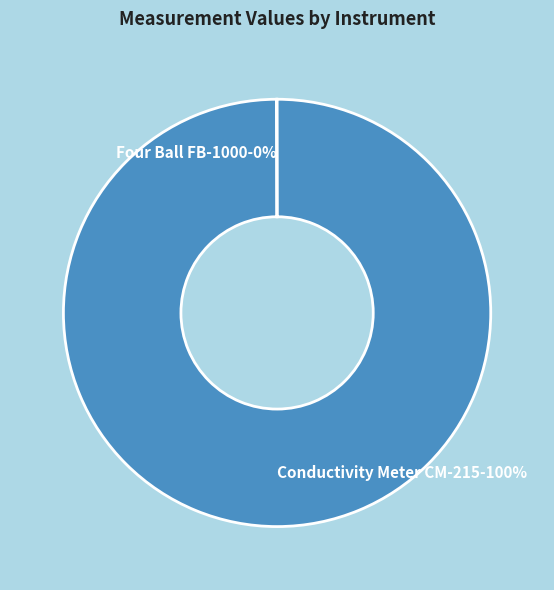

The Conductivity Meter CM-215 slice represents 100% of the pie. True or false?

True